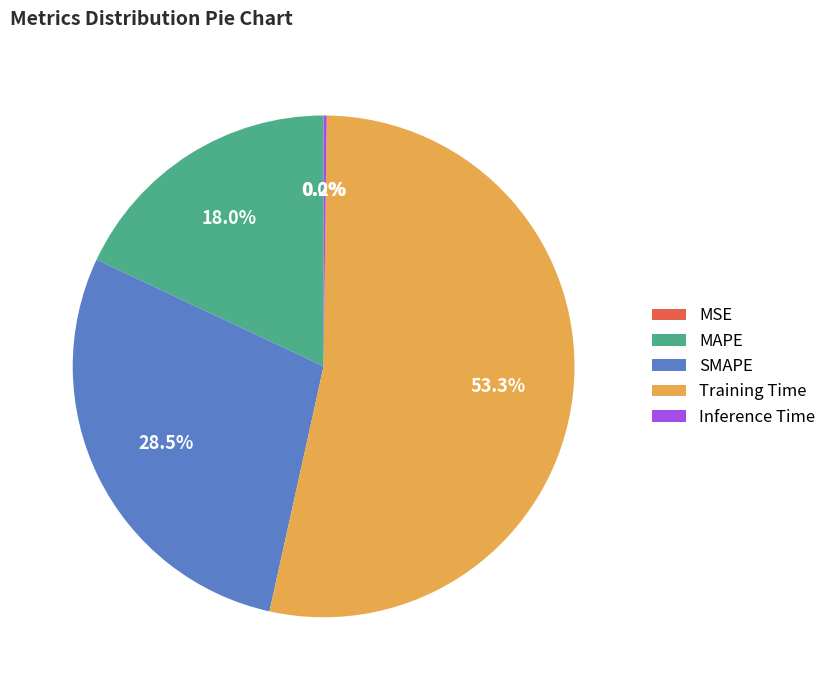

Which category has the biggest portion of the pie?

Training Time